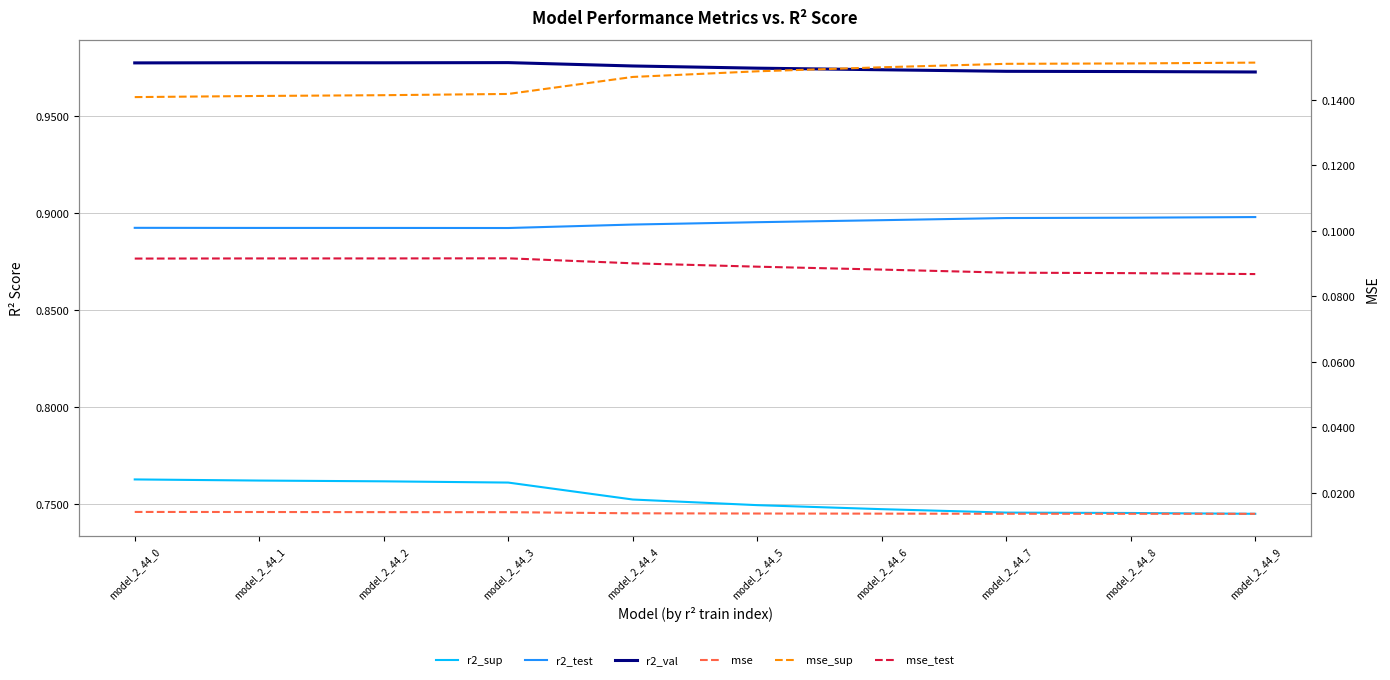

True or false: r2_test and mse_sup cross at least once.

False